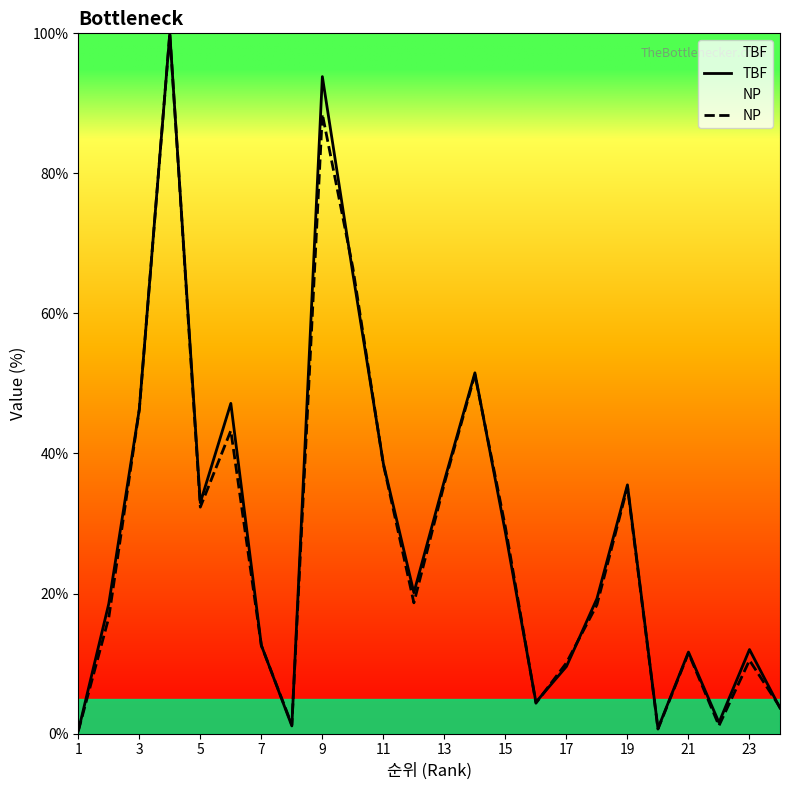

The TBF series shows 46.3 at 3. True or false?

True